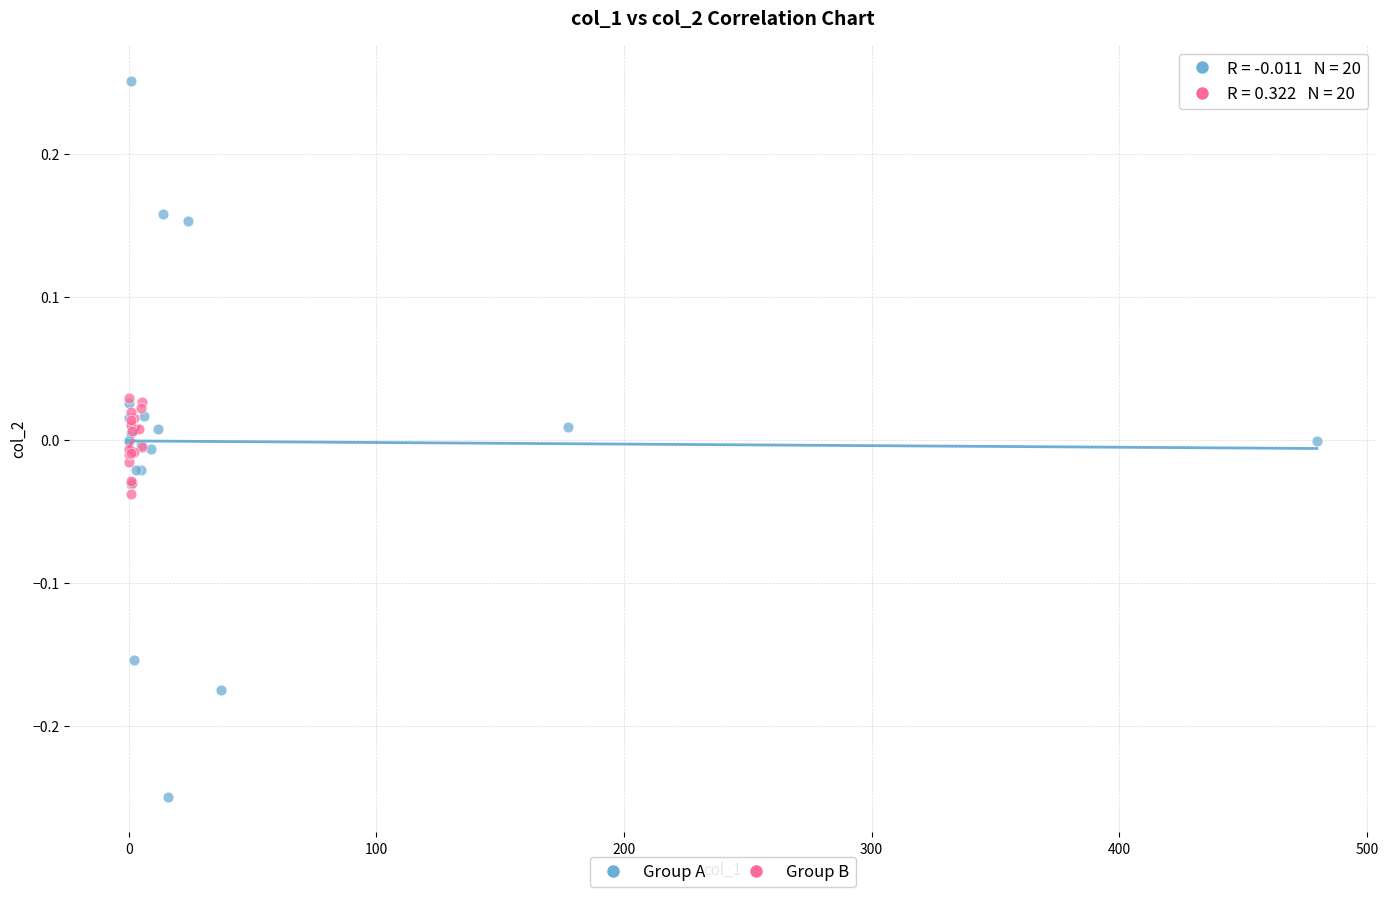

Which series contains the lowest Y value?

Group A